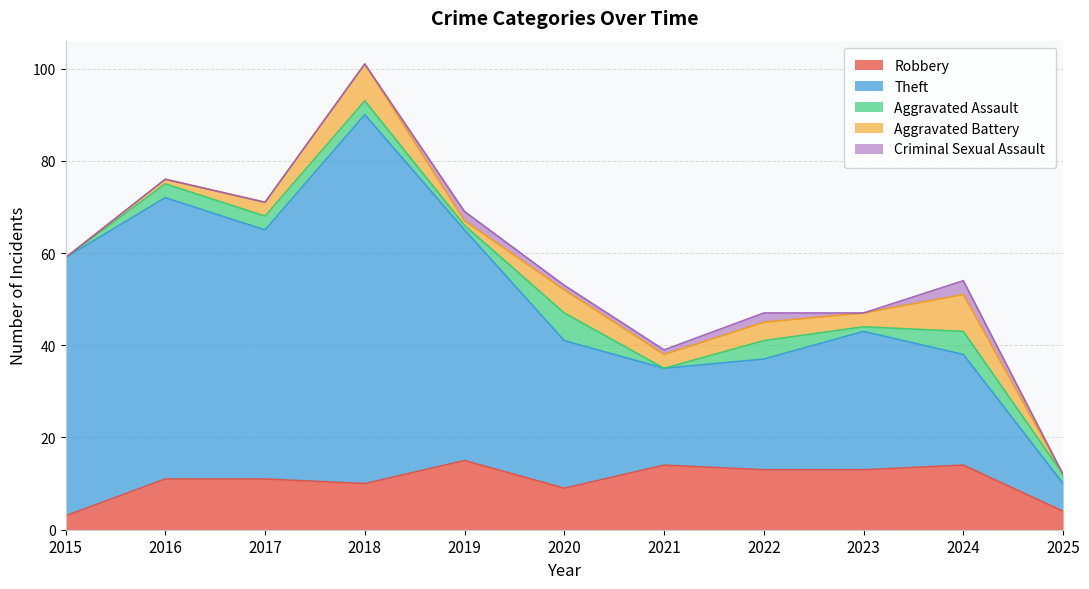

What is the value of the Aggravated Assault point at the 5th from the left?

1